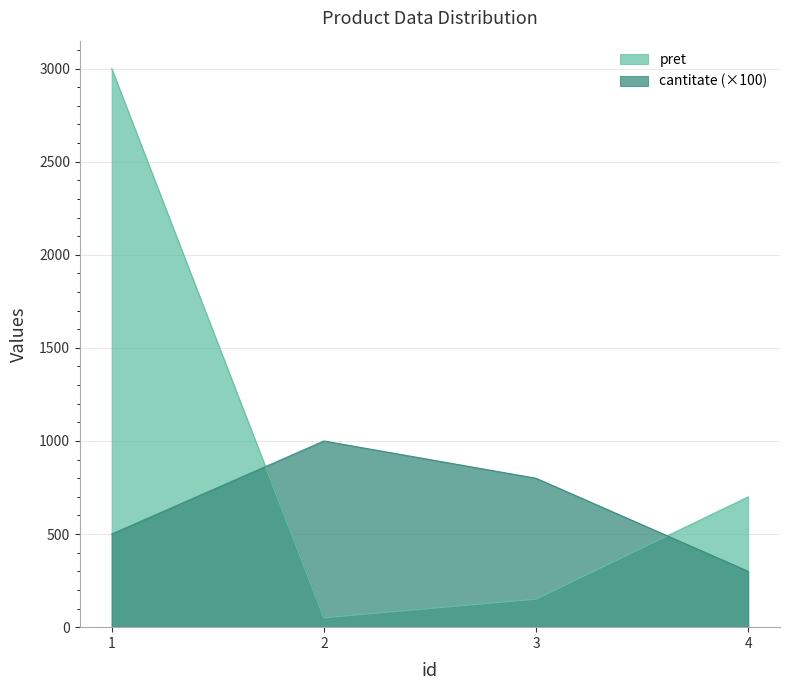

How many interior local peaks does the cantitate series have?

1